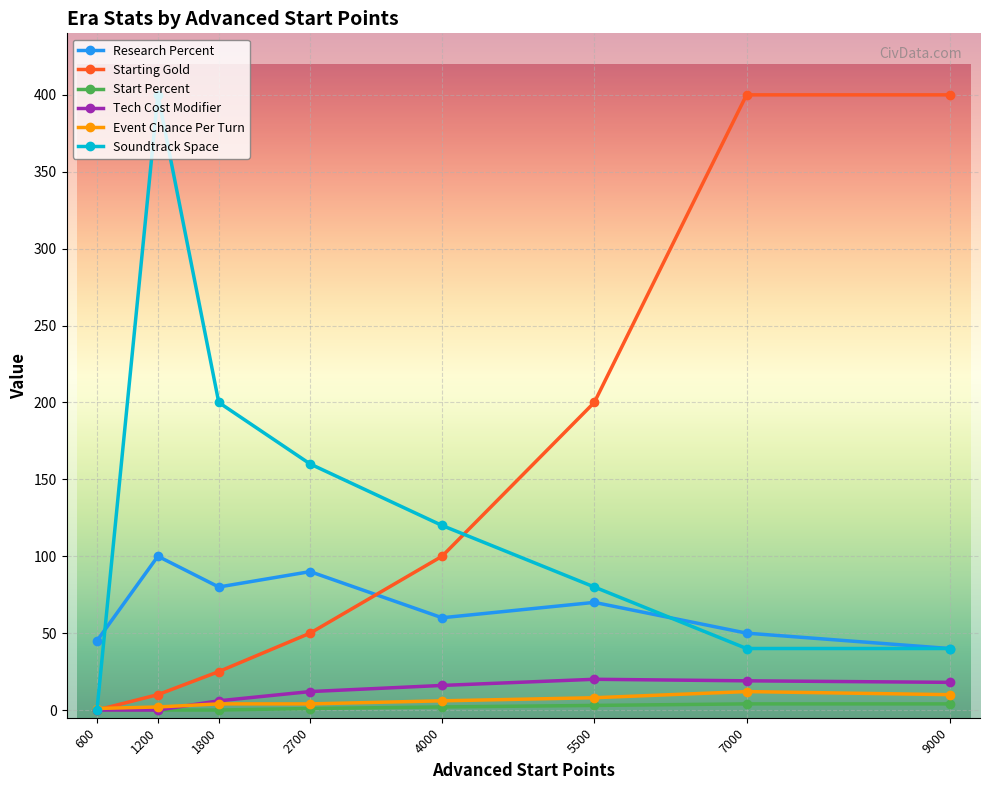

Is this an area chart (filled region under the line)?

No